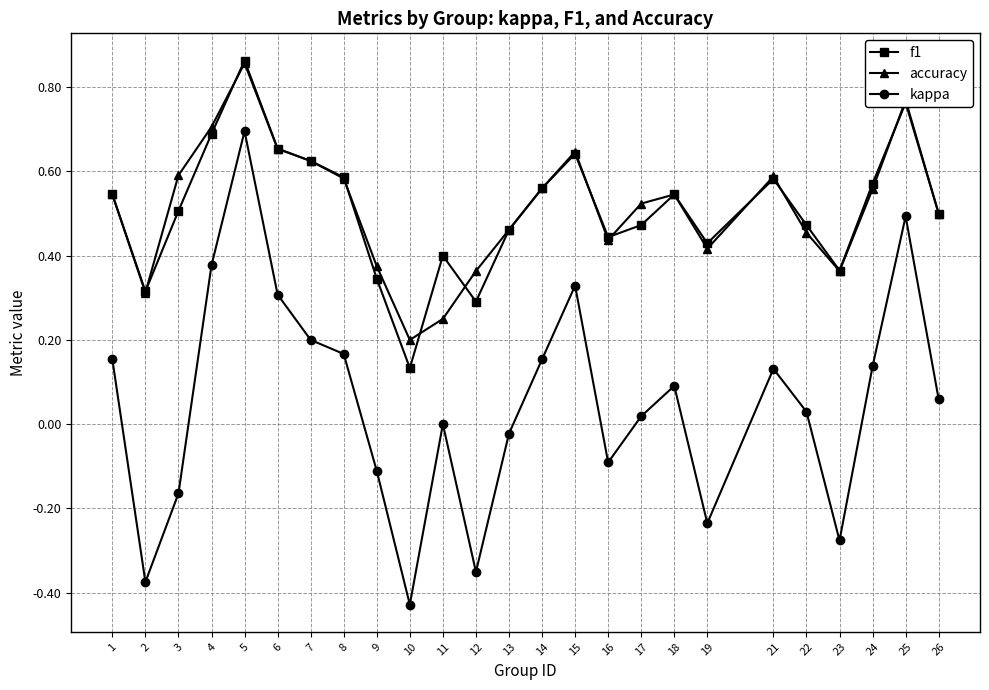

The value of kappa at 12 is -0.5. True or false?

False